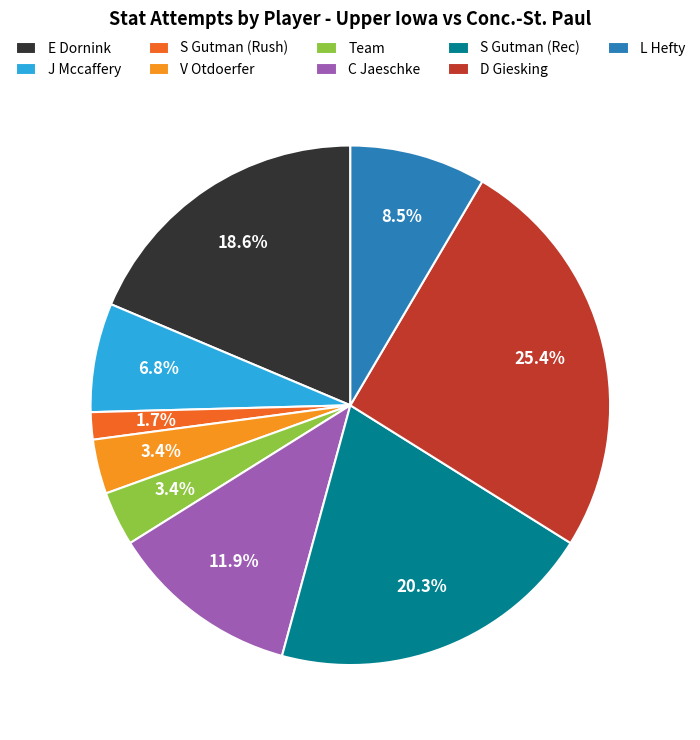

Which slice is the smallest?

S Gutman (Rush)